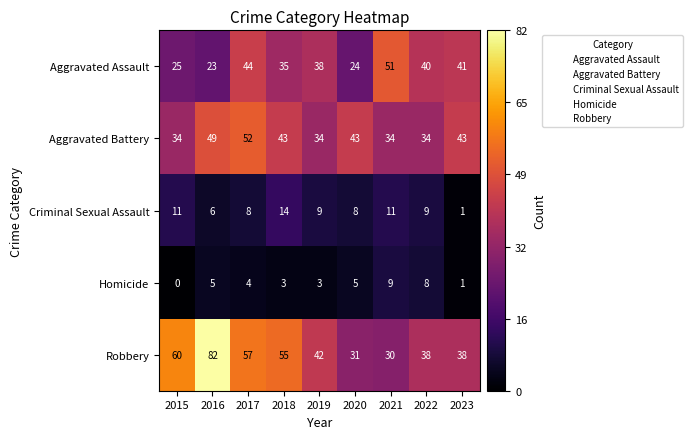

Count the number of categories in the chart.

9